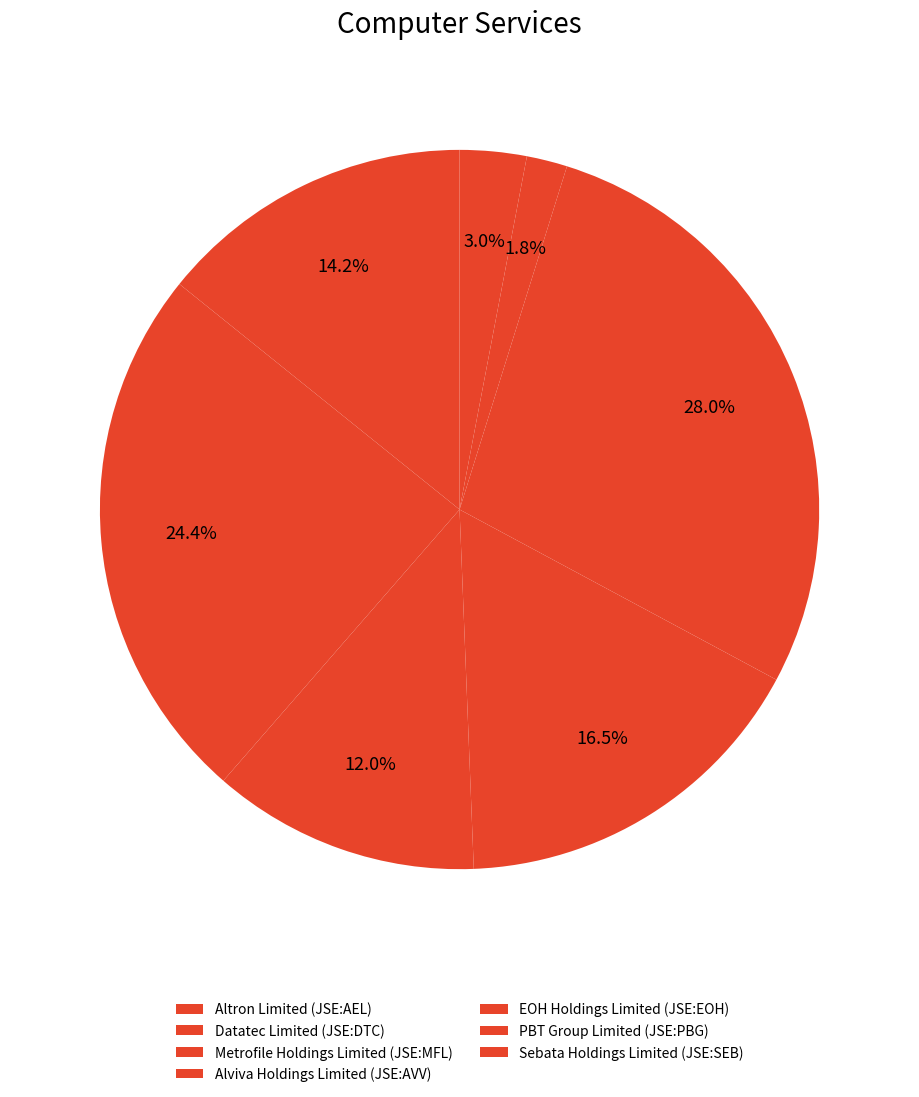

Which slice is the smallest?

PBT Group Limited (JSE:PBG)